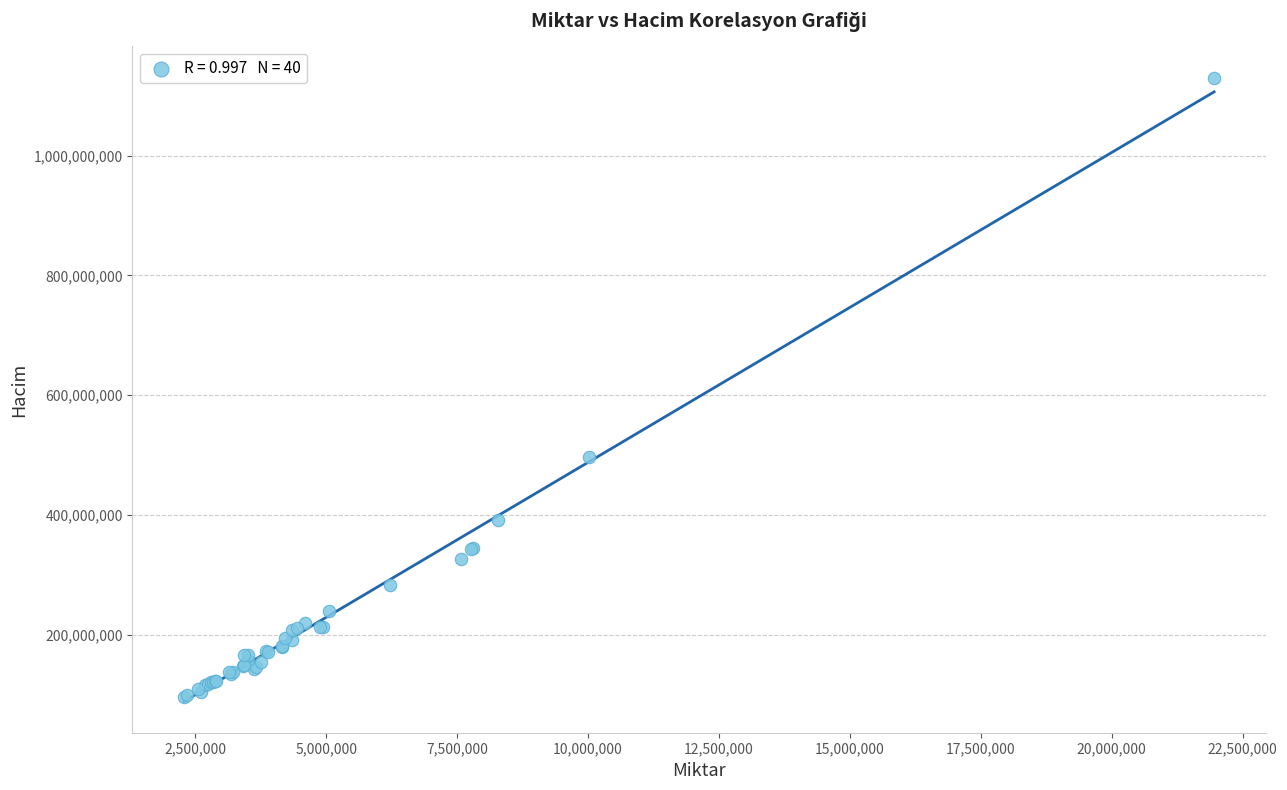

What Y value in the scatter plot is closest to 613431839?

496621230.9